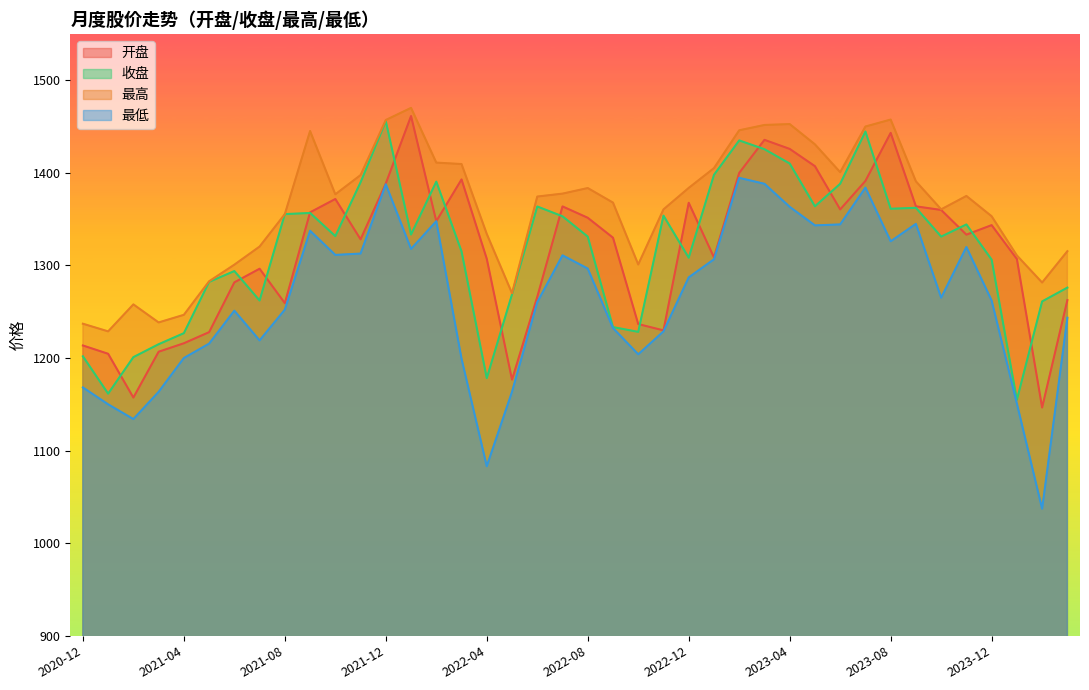

What is the difference between the second highest and minimum values in the 开盘 series?

296.6